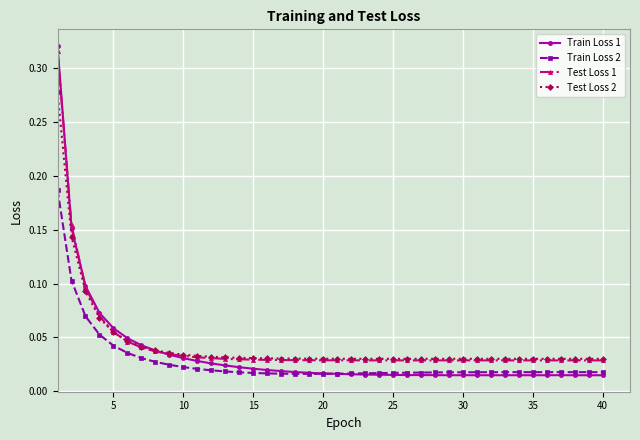

True or false: Train Loss 2 and Test Loss 2 intersect in this chart.

False